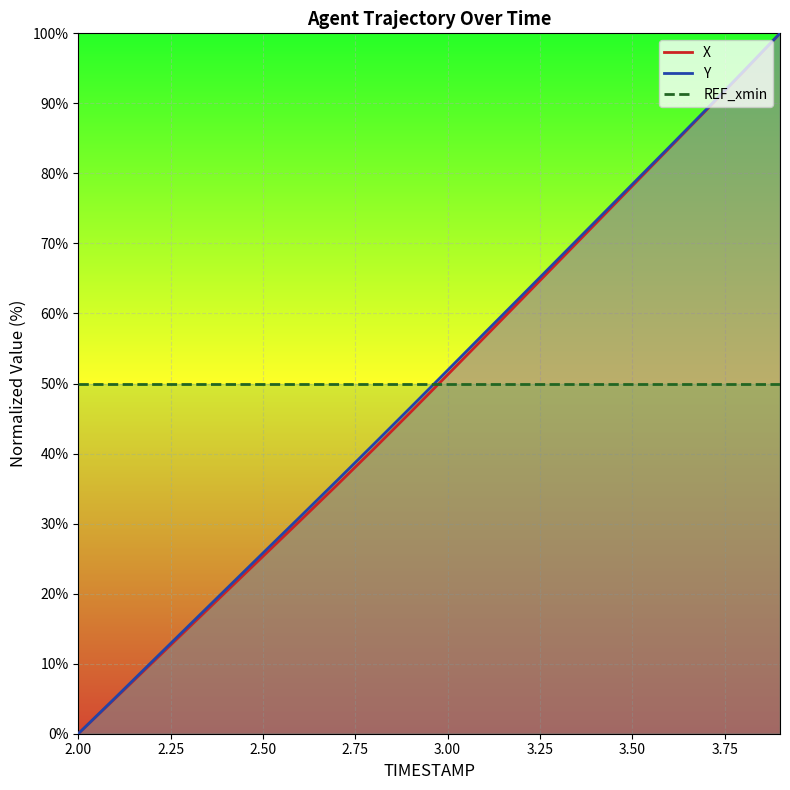

What position from the right is 3.2?

8